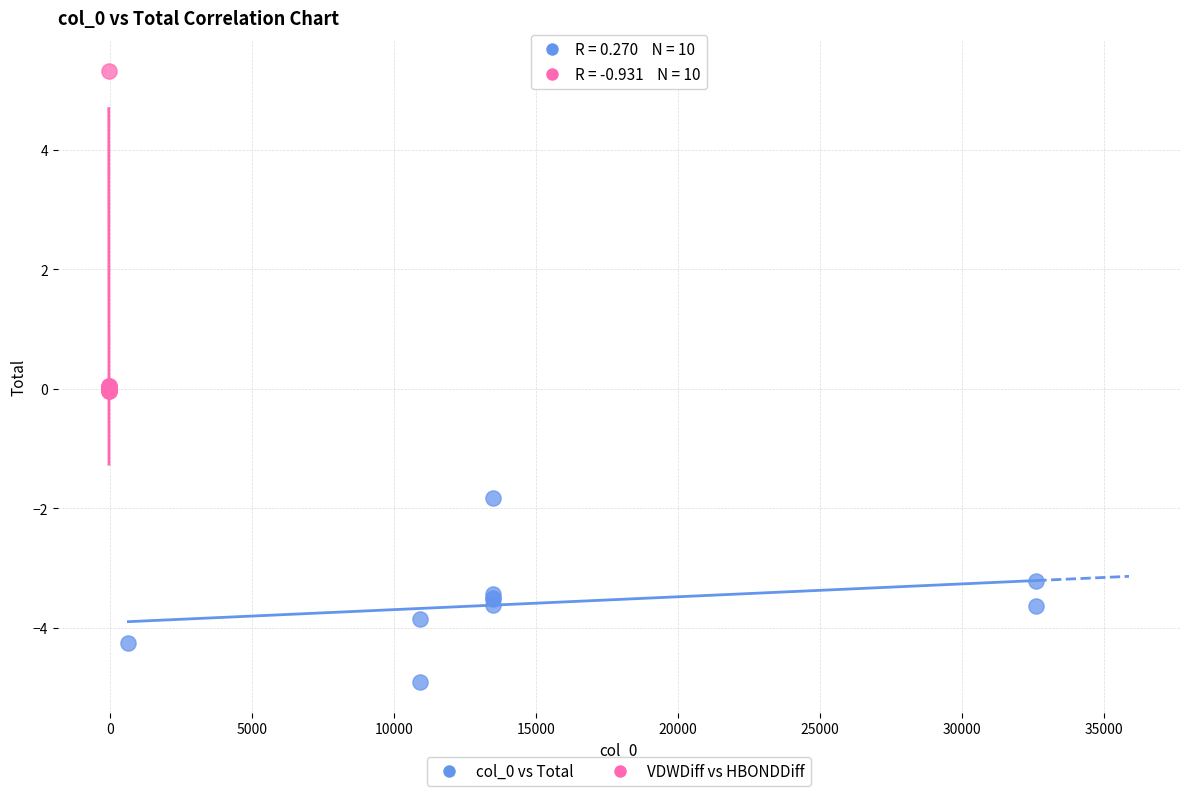

Which series has the largest Y range (max minus min)?

VDWDiff vs HBONDDiff